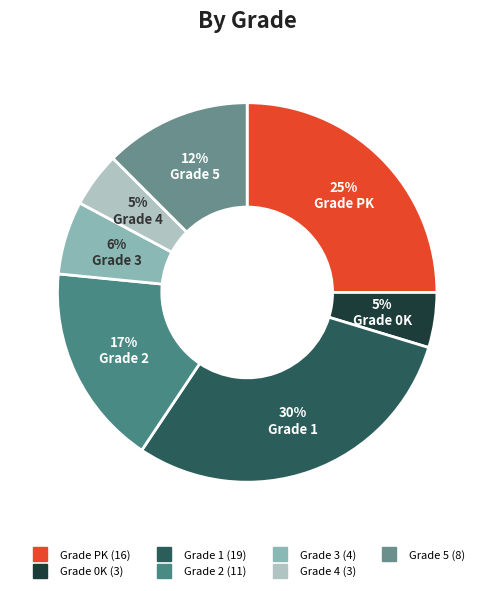

What is the largest slice in the pie chart?

1